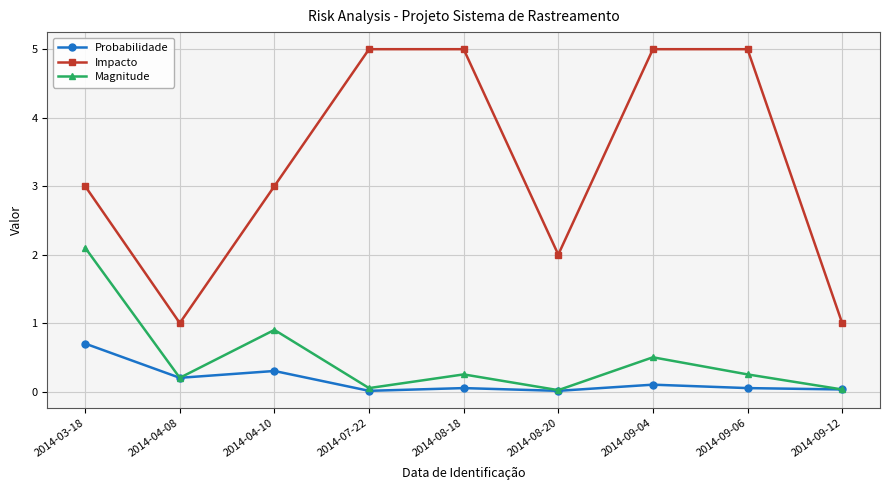

Which series has the largest total across all categories?

Impacto